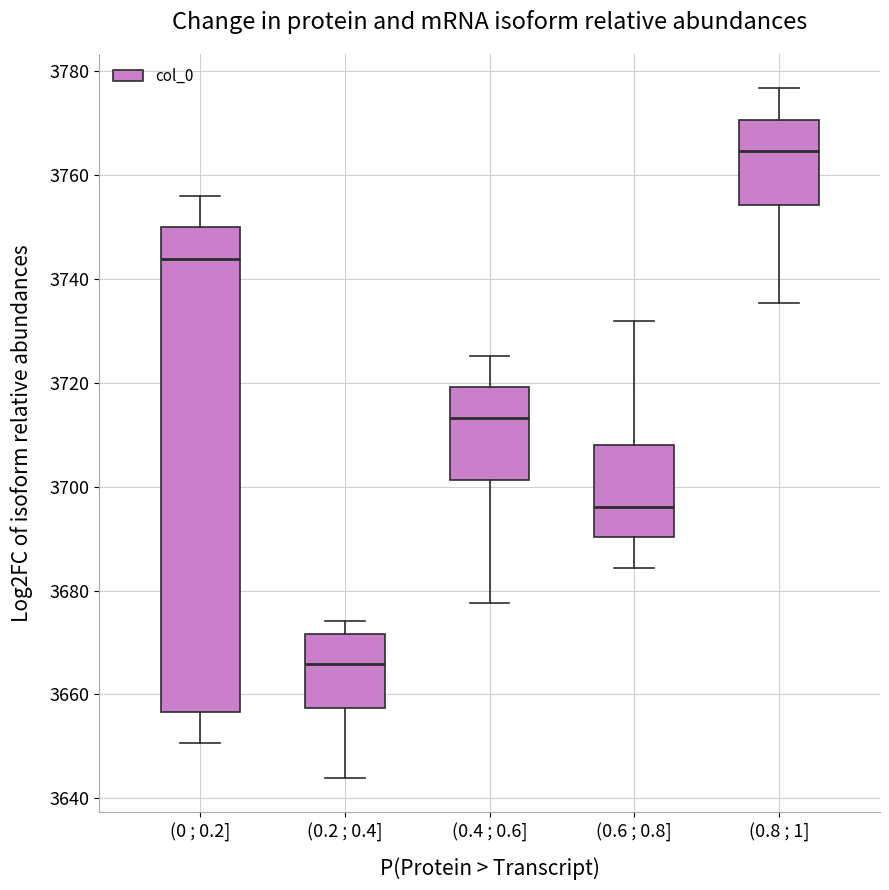

Reading left to right, transcribe this box plot: for each box, give where its median line is, the range the box spans, and where its two whiskers end, as read against the y-axis. The values are not printed on the chart, so give them approximately, as read against the axis.

(0 ; 0.2]: median 3744, box 3656 to 3750, whiskers 3650 to 3756
(0.2 ; 0.4]: median 3666, box 3658 to 3672, whiskers 3644 to 3674
(0.4 ; 0.6]: median 3714, box 3702 to 3720, whiskers 3678 to 3726
(0.6 ; 0.8]: median 3696, box 3690 to 3708, whiskers 3684 to 3732
(0.8 ; 1]: median 3764, box 3754 to 3770, whiskers 3736 to 3776